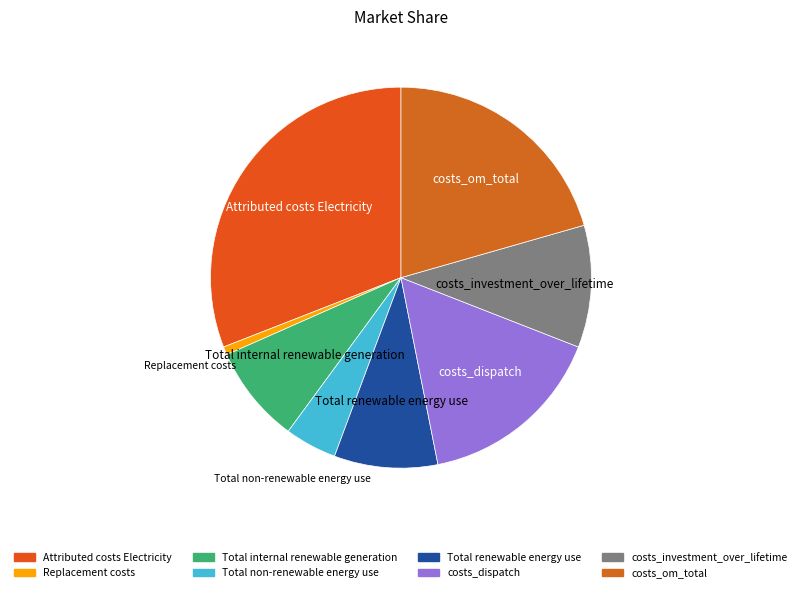

How many segments does this pie chart have?

8